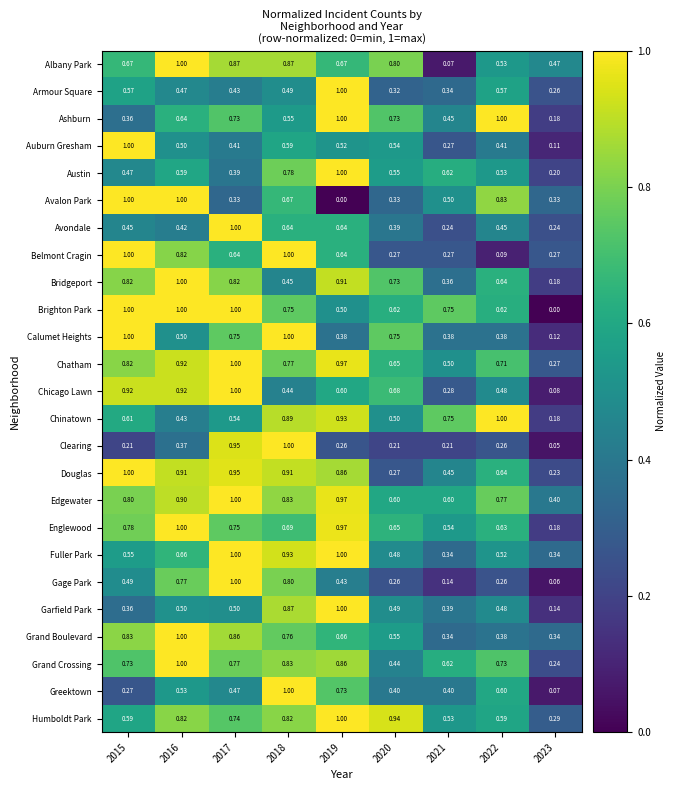

What is the total value across all series at 2015?

17.3